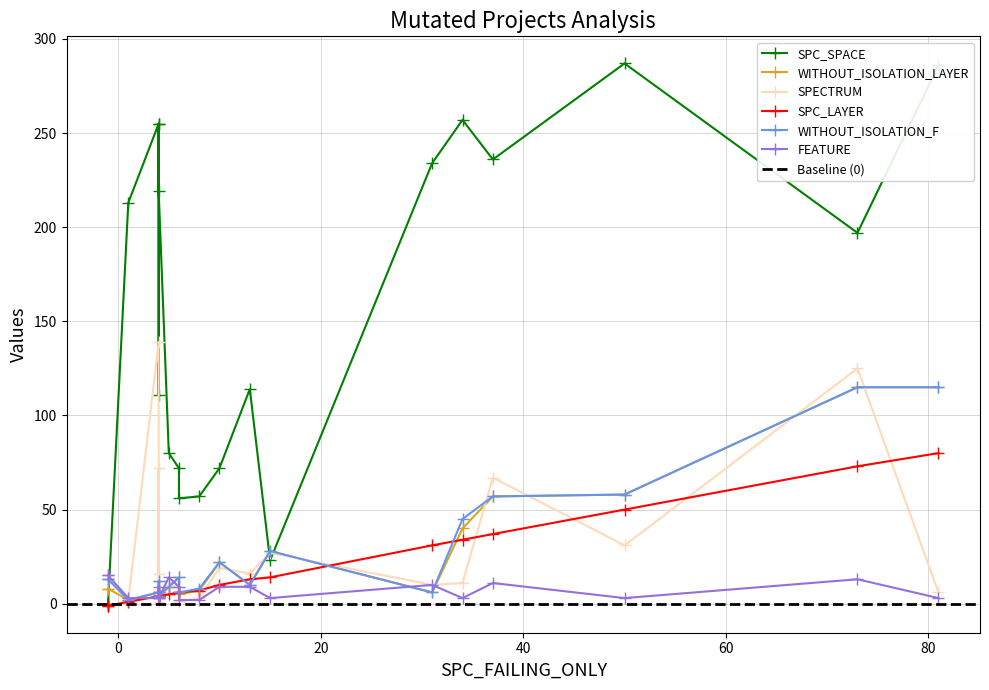

Which category has the highest value across all series?

50